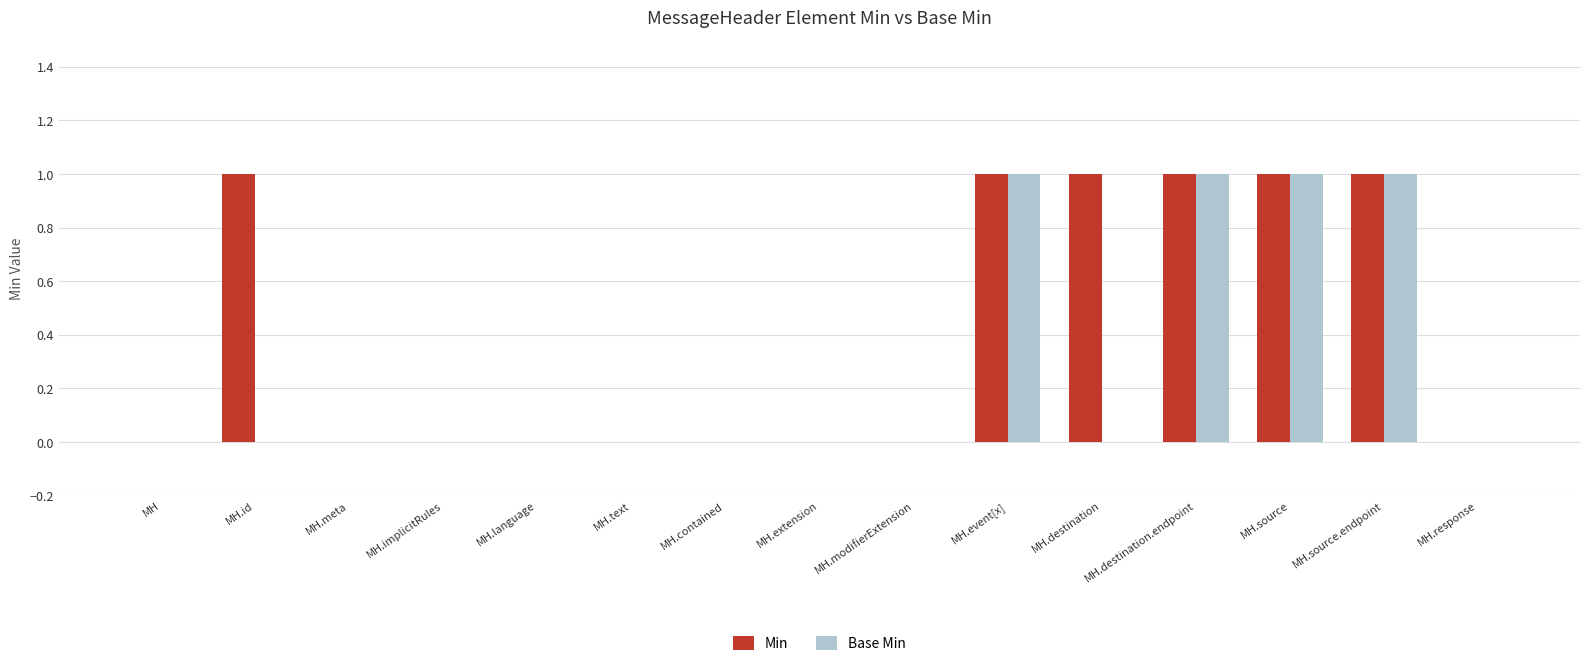

Reading left to right, transcribe all the data shown in this chart.

Min: MH=0	MH.id=1	MH.meta=0	MH.implicitRules=0	MH.language=0	MH.text=0	MH.contained=0	MH.extension=0	MH.modifierExtension=0	MH.event[x]=1	MH.destination=1	MH.destination.endpoint=1	MH.source=1	MH.source.endpoint=1	MH.response=0
Base Min: MH=0	MH.id=0	MH.meta=0	MH.implicitRules=0	MH.language=0	MH.text=0	MH.contained=0	MH.extension=0	MH.modifierExtension=0	MH.event[x]=1	MH.destination=0	MH.destination.endpoint=1	MH.source=1	MH.source.endpoint=1	MH.response=0